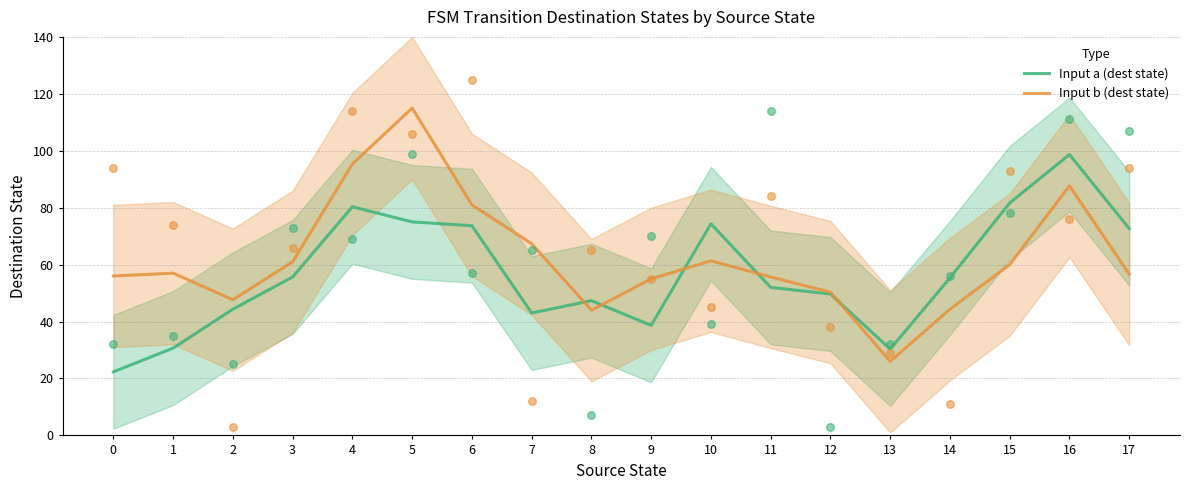

What is the total value across all series at 9?

93.7